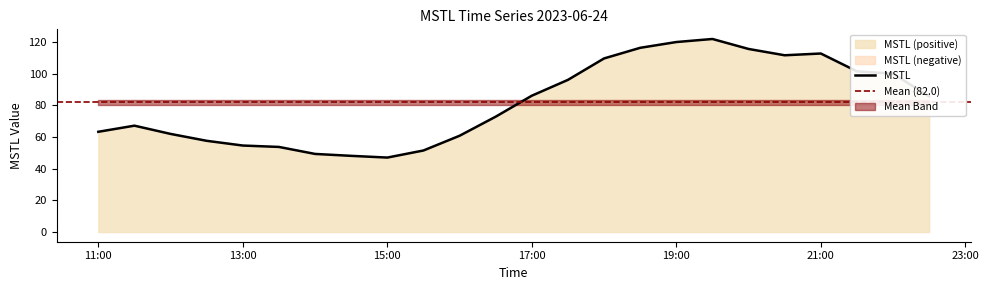

What is the change in value from 2023-06-24 14:30 to 2023-06-24 19:00?

+71.9